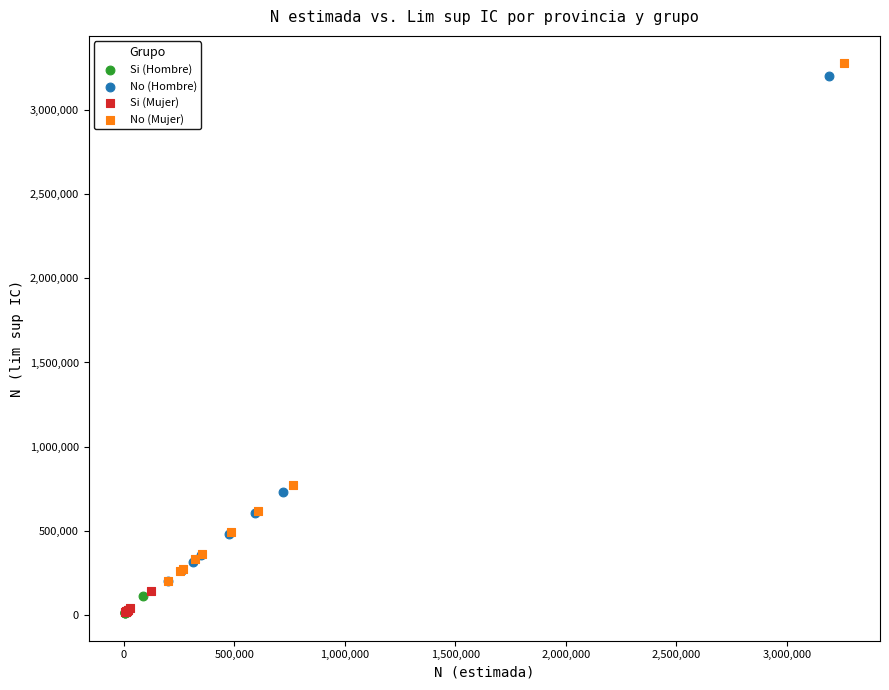

Which series has the largest Y range (max minus min)?

No (Mujer)